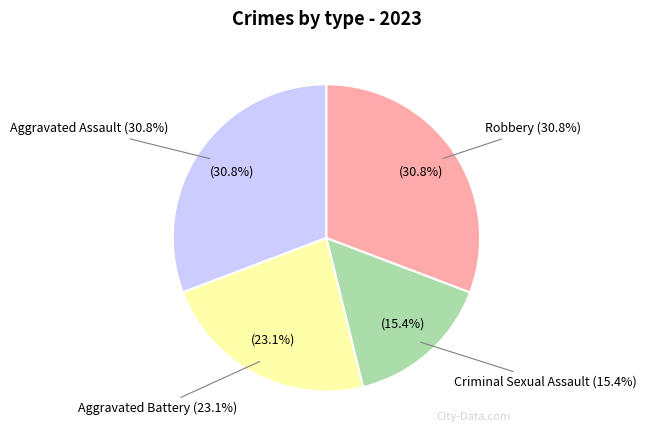

Is there a majority slice in this chart?

No